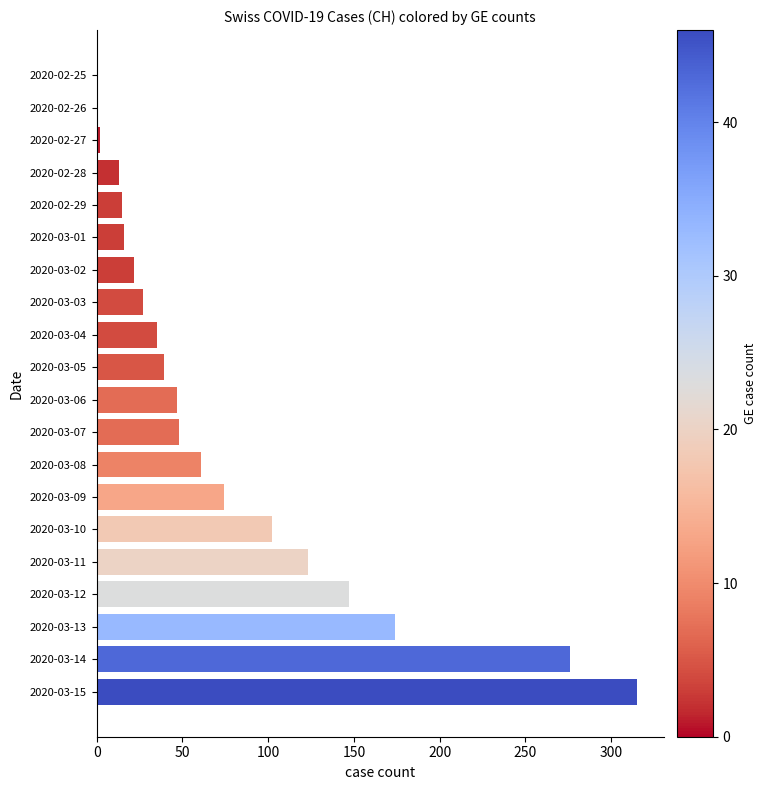

Which has a higher value, 2020-03-10 or 2020-02-28?

2020-03-10